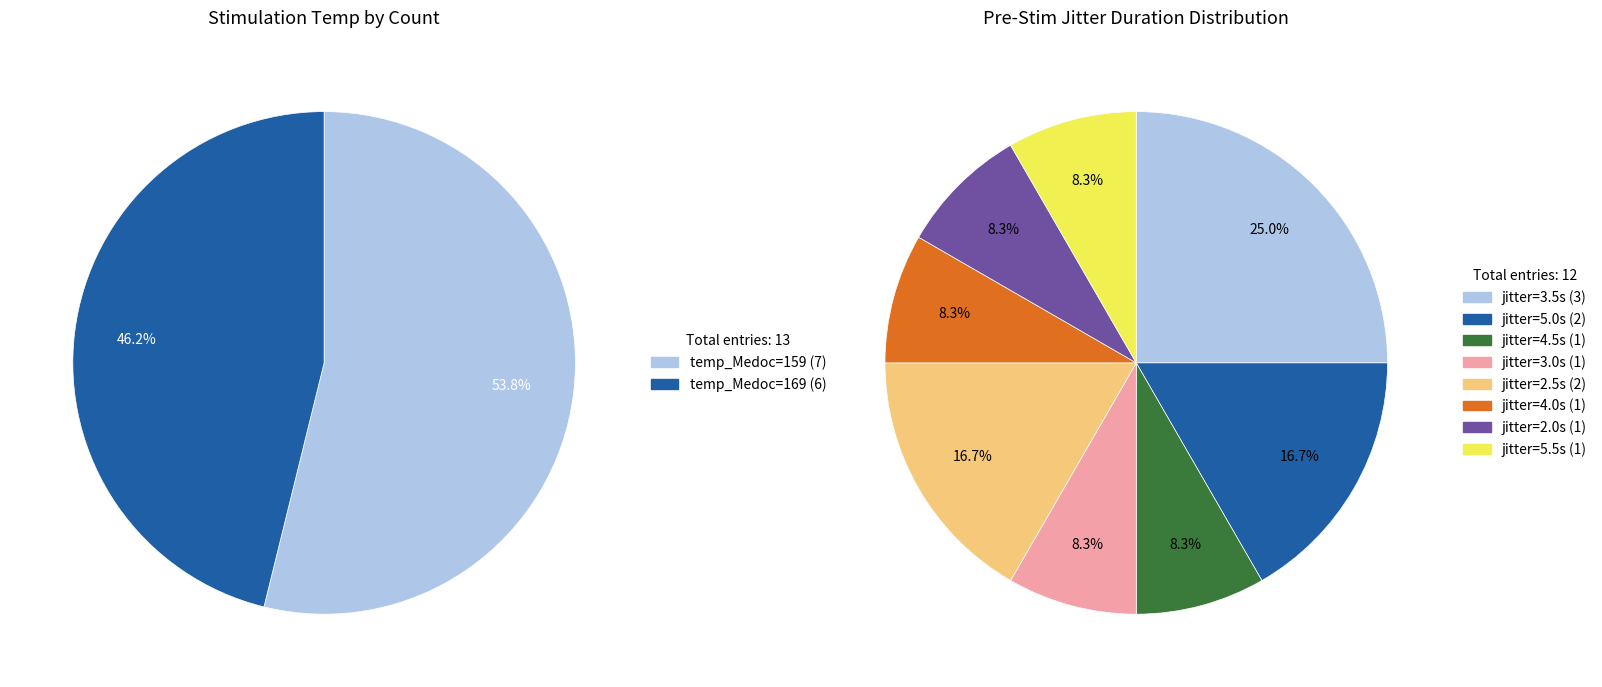

How many slices are in this pie chart?

2